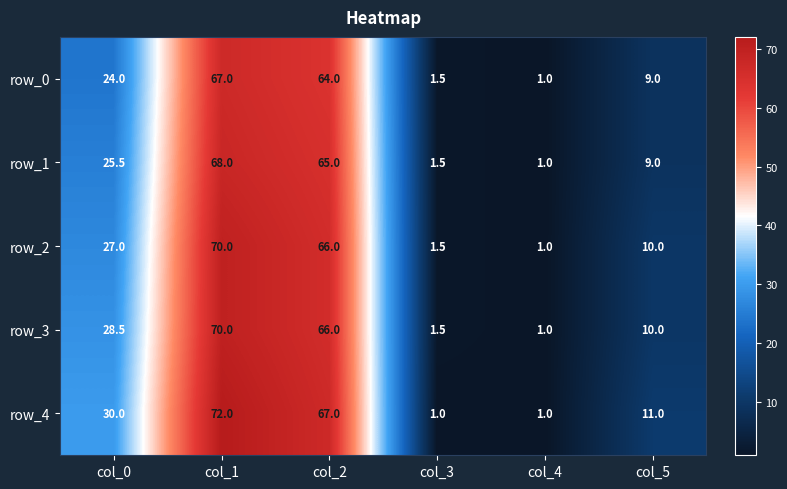

Is it true that row_4 equals 1.6 at col_4?

False